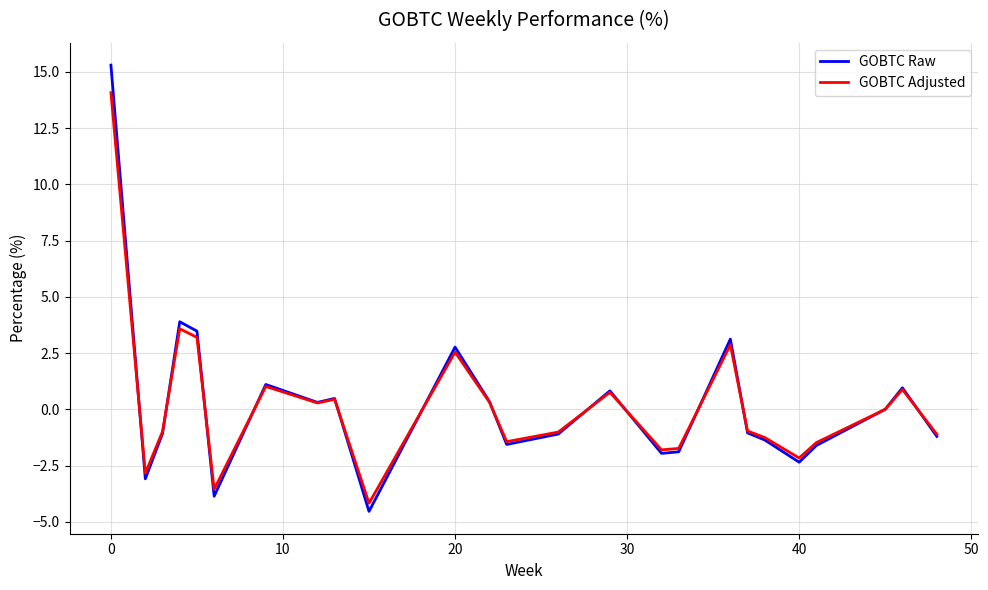

What is the highest value of the GOBTC Raw series?

15.3